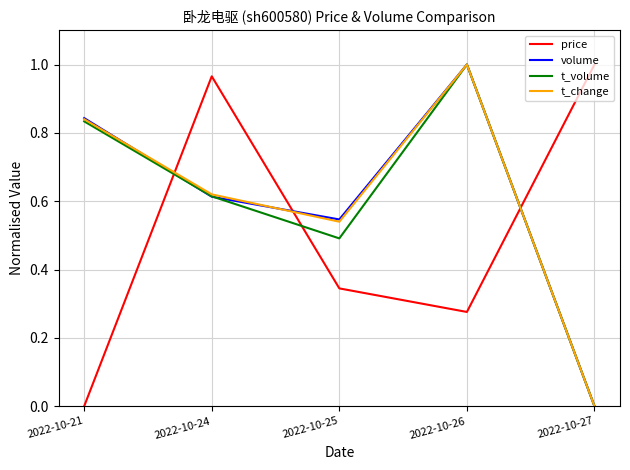

What is the total value across all series at 2022-10-21?

2.5